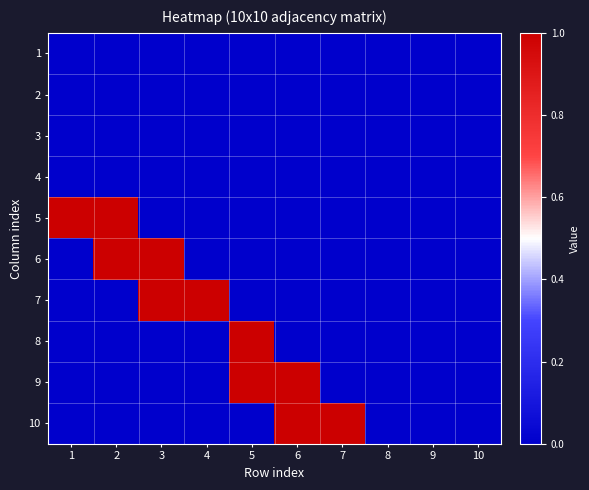

Which category has the highest value across all series?

1